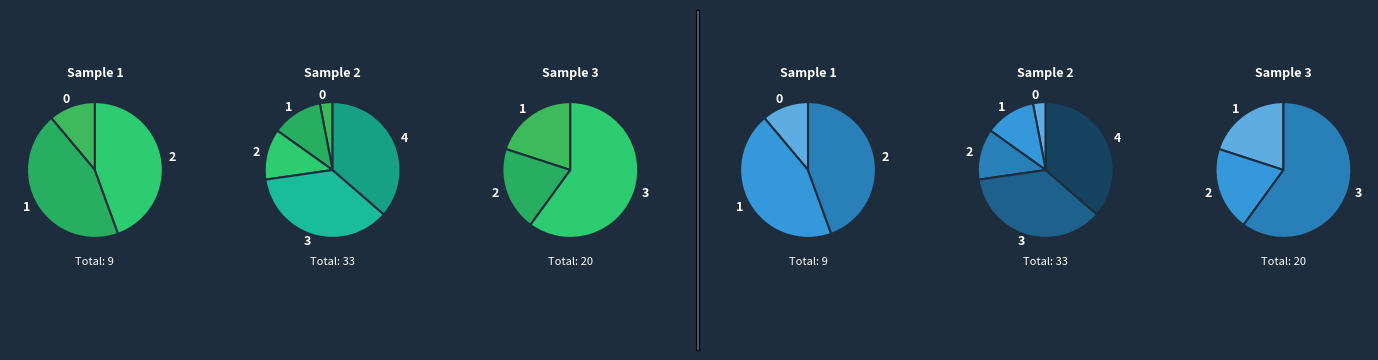

Combined, do 2 and 4 account for over 50%?

No